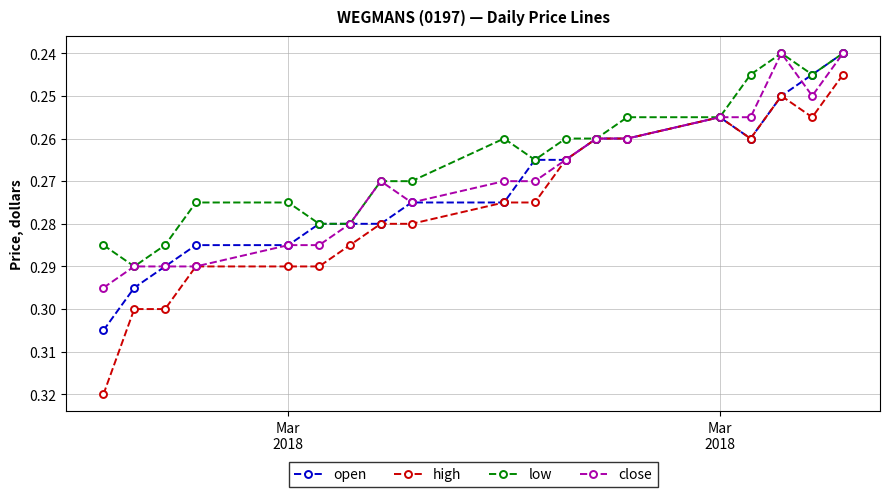

Which series has the widest spread of values?

high